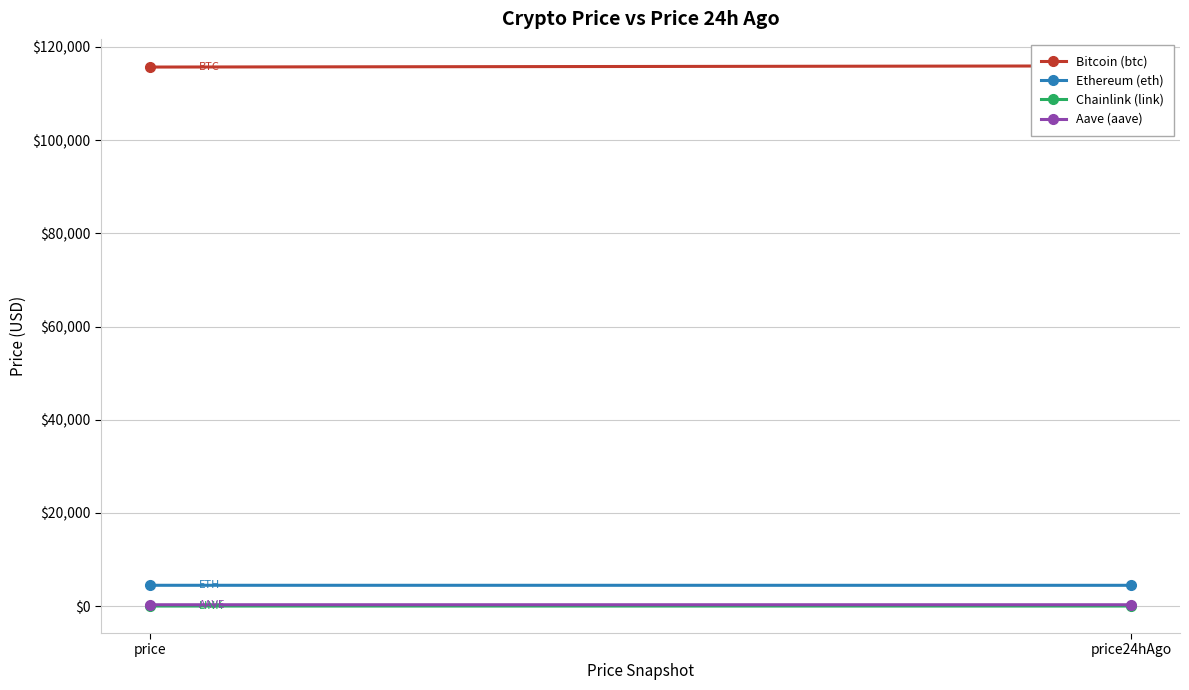

Count the number of categories in the chart.

2